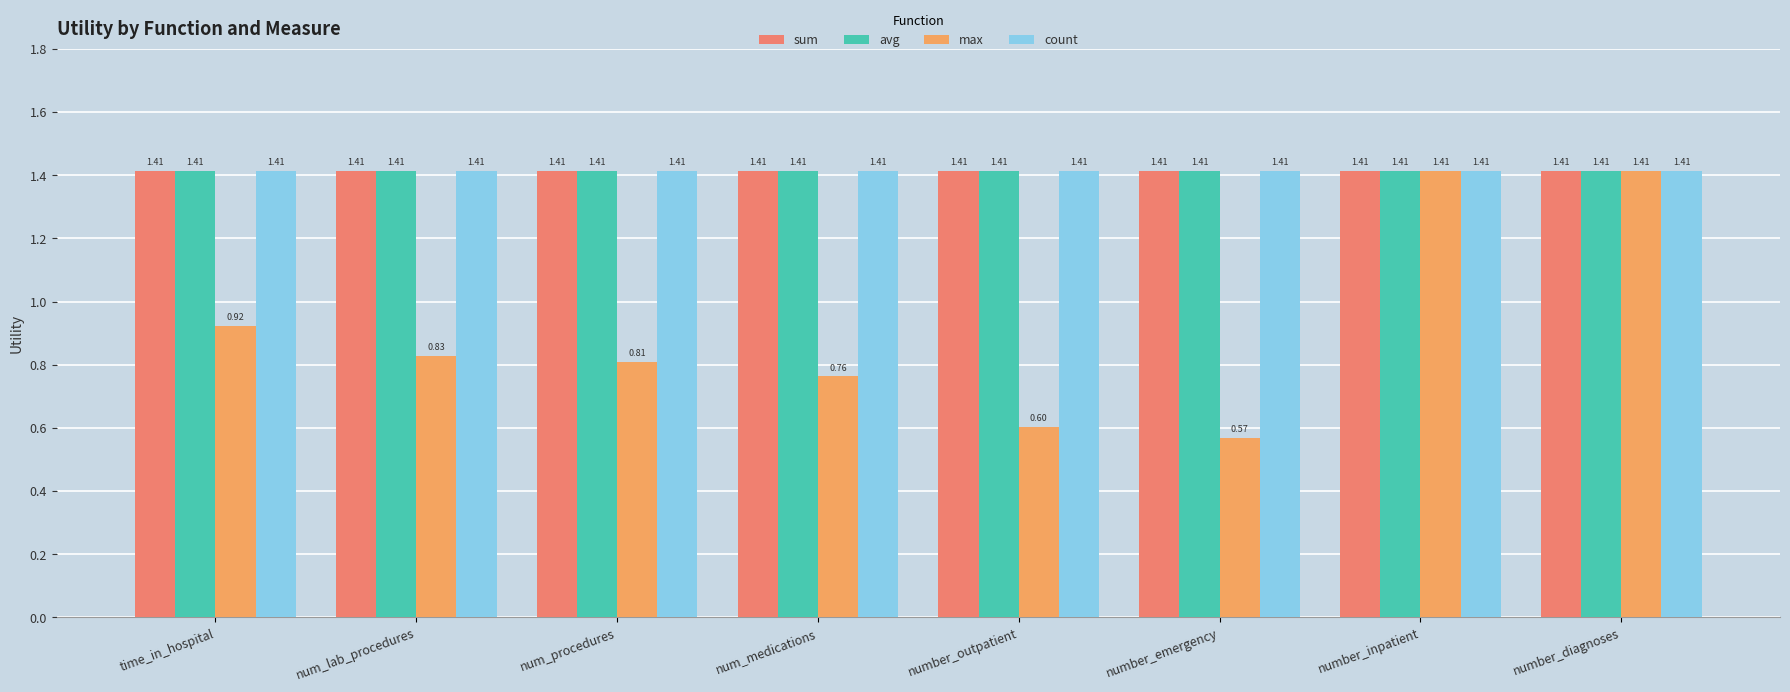

Is it true that max equals 0.4 at num_lab_procedures?

False